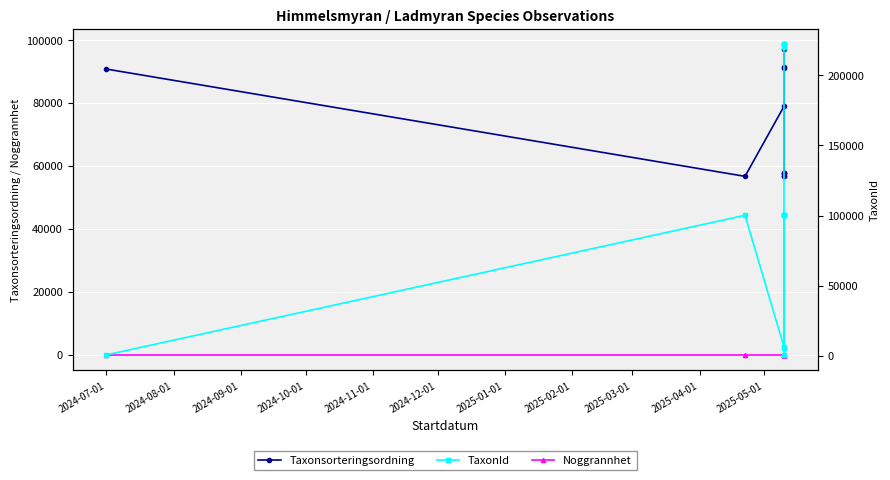

What is the difference between the second highest and minimum values in the Taxonsorteringsordning series?

40425